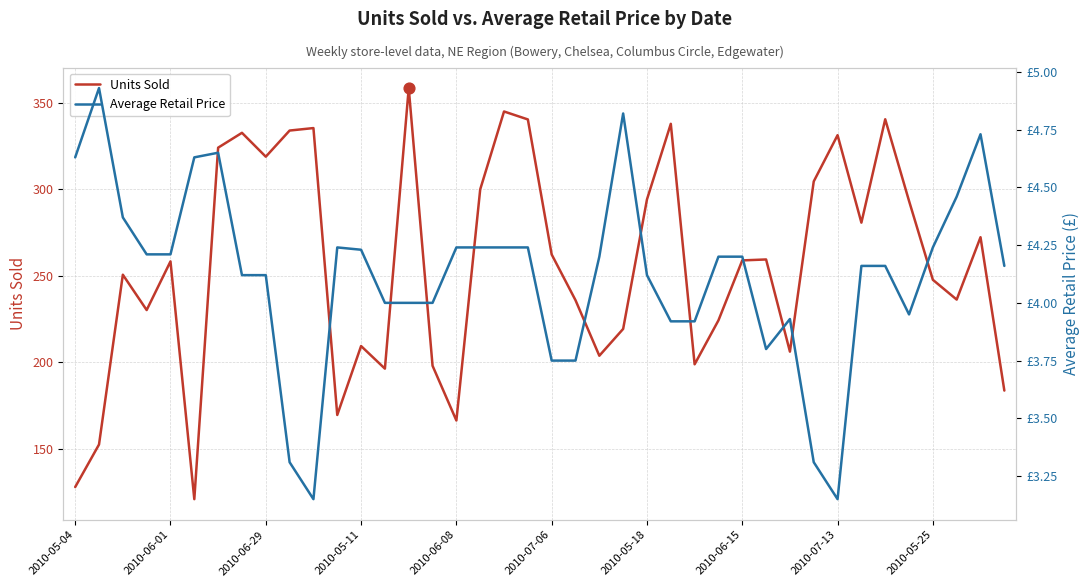

Which series has the largest Y range (max minus min)?

Units Sold